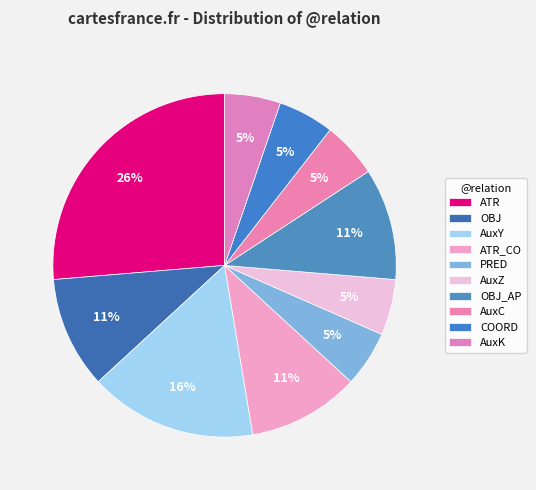

What portion of the pie excludes ATR_CO?

89.5%